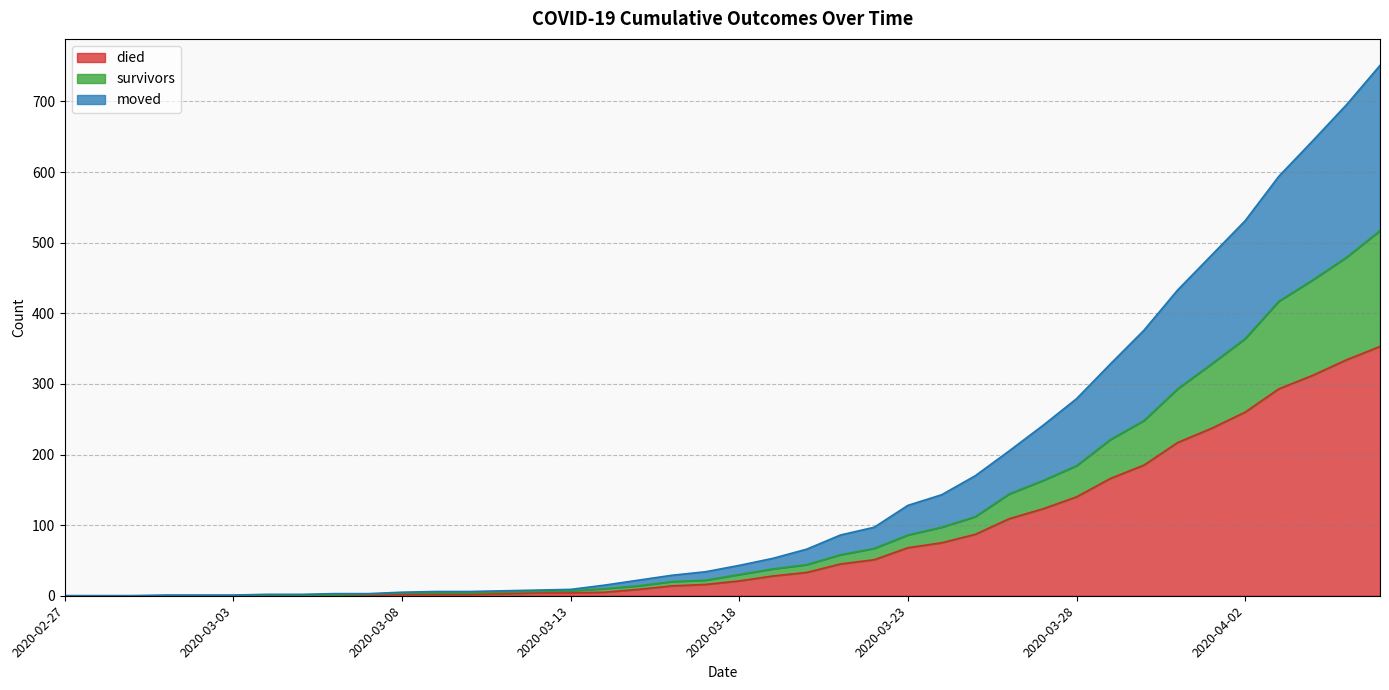

What is the label of the 39th point from the right?

2020-02-28